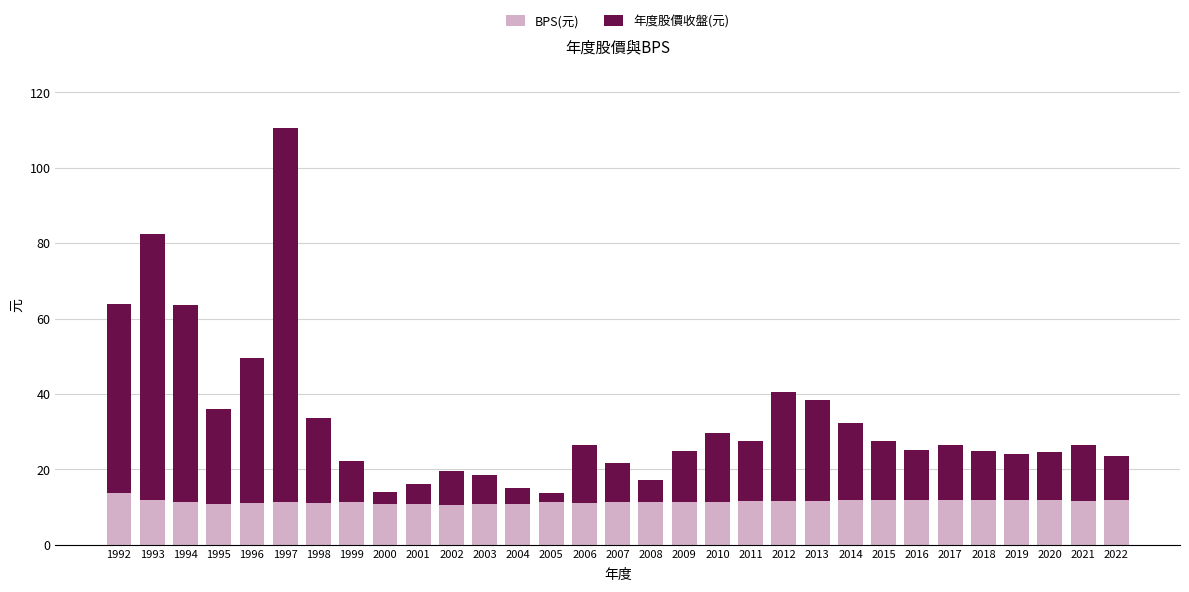

How many categories are shown in the chart?

31